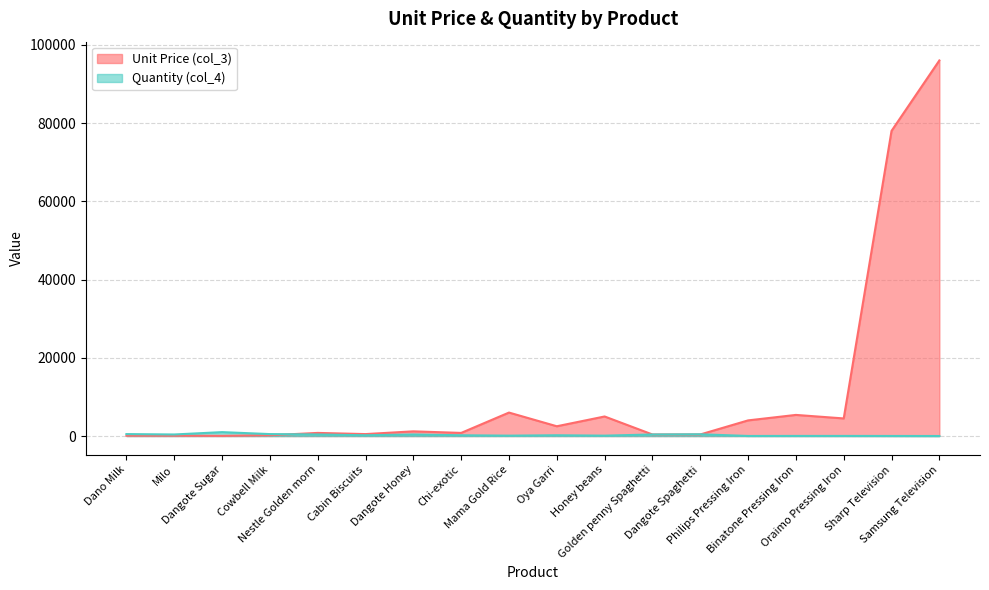

Rank the series by their maximum value, from highest to lowest.

Unit Price (col_3), Quantity (col_4)